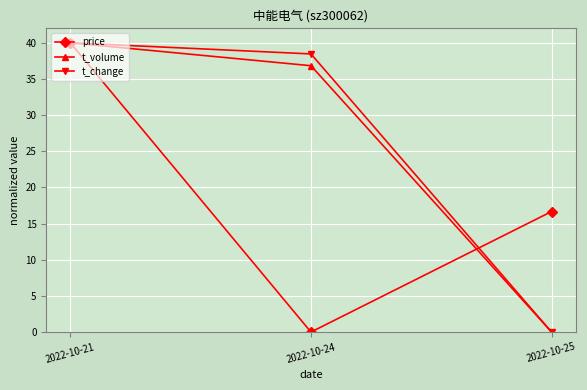

Is the value of t_volume at 2022-10-21 greater than the value of price at 2022-10-25?

Yes